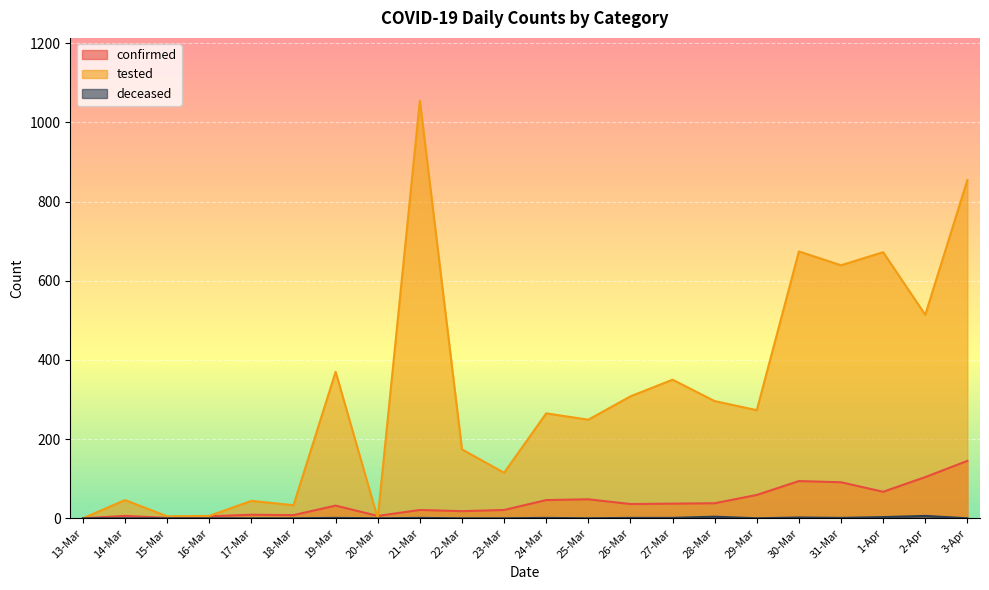

In deceased, how many points are lower than both neighbors (excluding endpoints)?

4